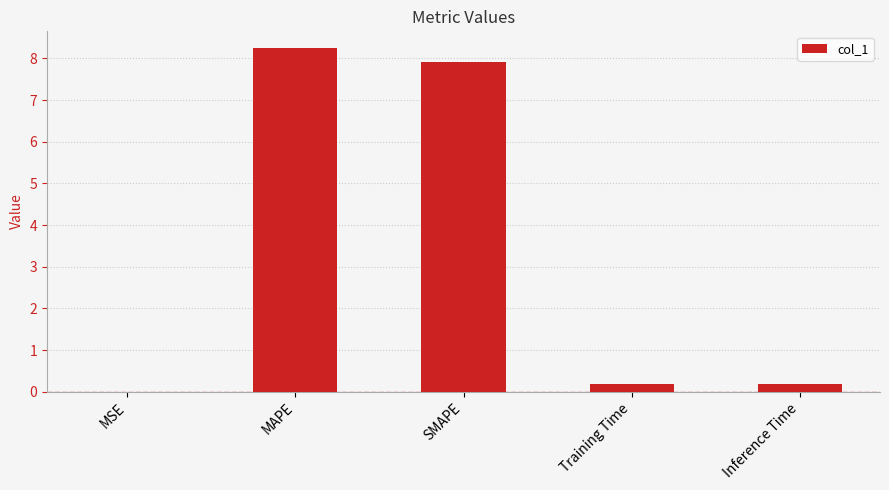

What is the maximum value shown in the chart?

8.2